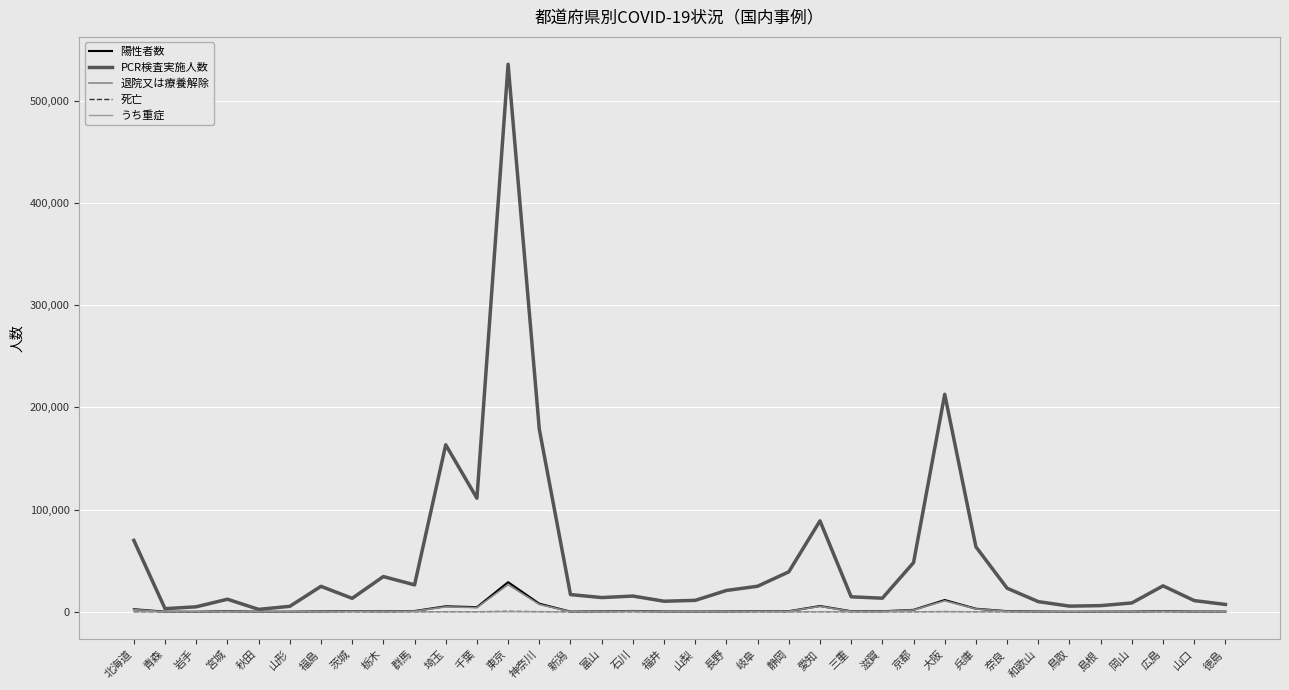

At which category is the sum across all series the highest?

東京